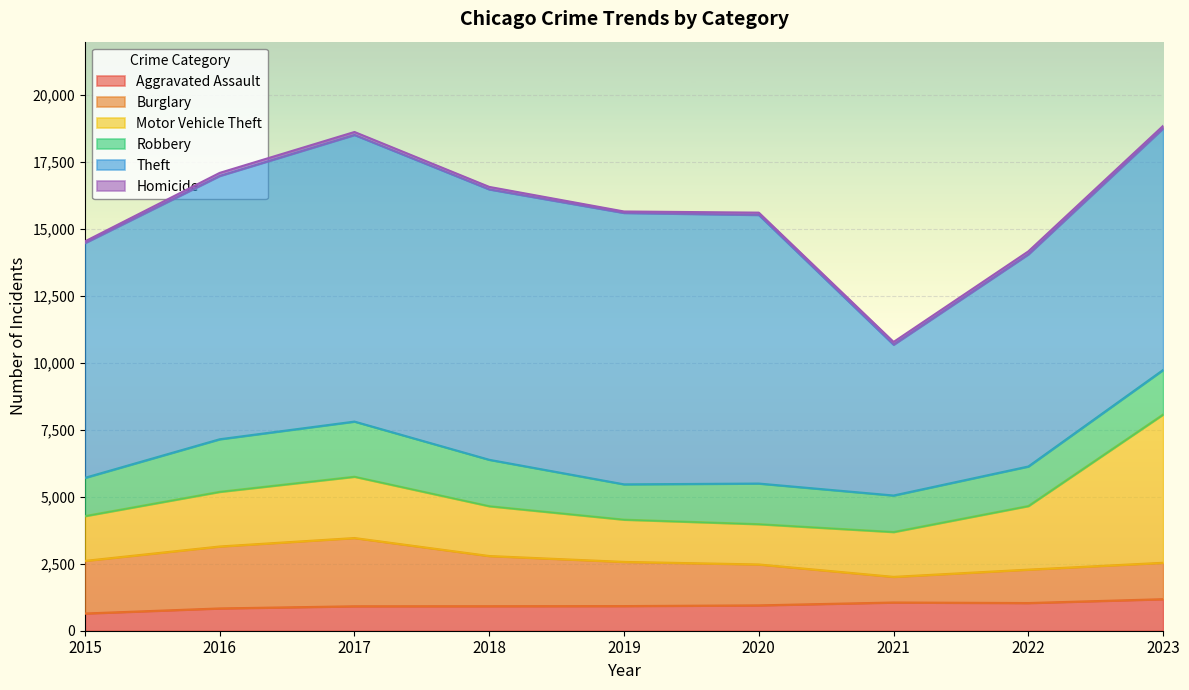

What is the difference between the second highest and second lowest values in the Burglary series?

1065